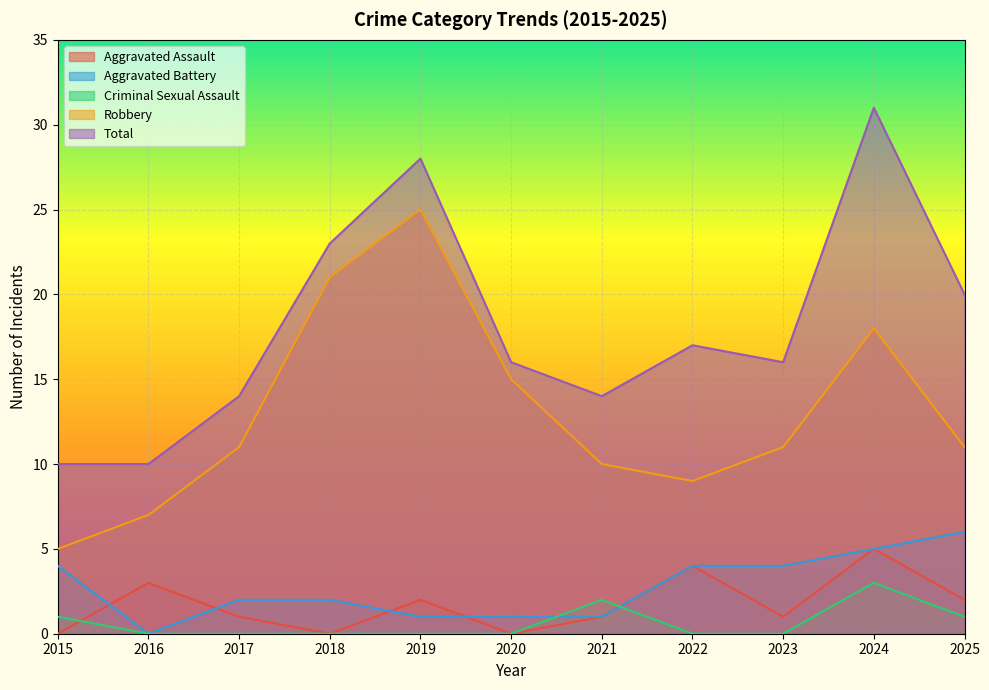

Which series has the largest total across all categories?

Total